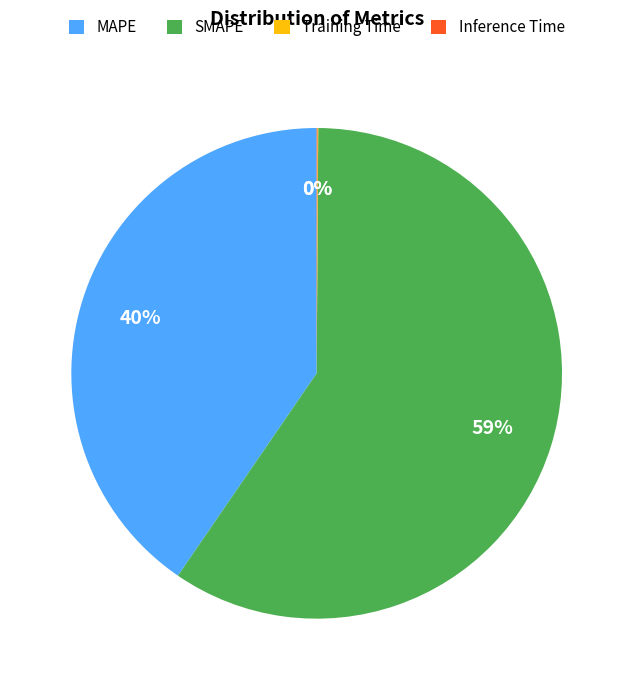

To the nearest percent, what is the difference between the MAPE and SMAPE slice percentages?

19%